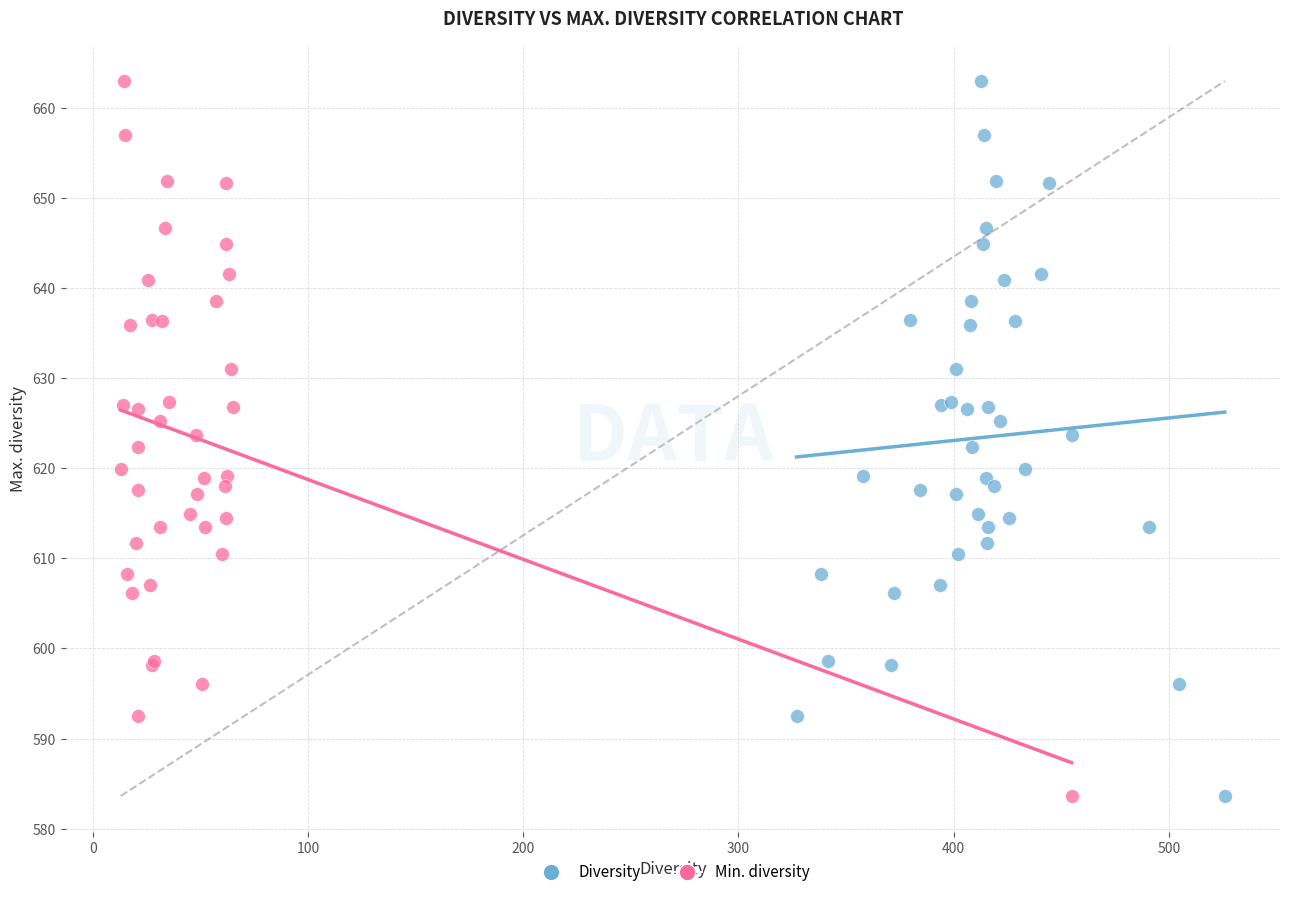

What are all the series names shown in the legend?

Diversity, Min. diversity